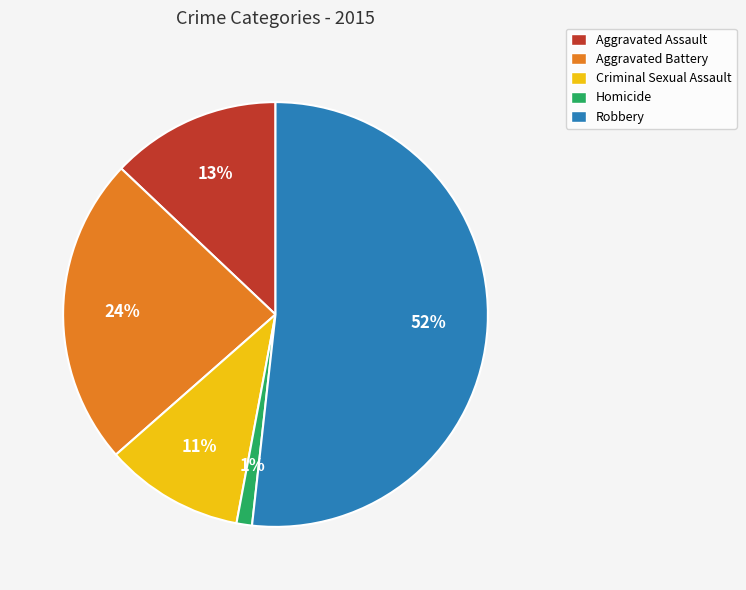

Which has a higher value, Aggravated Assault or Aggravated Battery?

Aggravated Battery